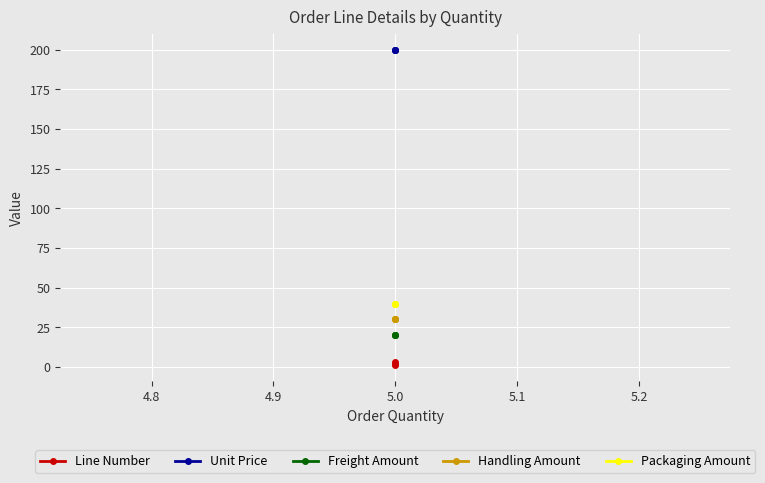

How many lines are shown in the chart?

5